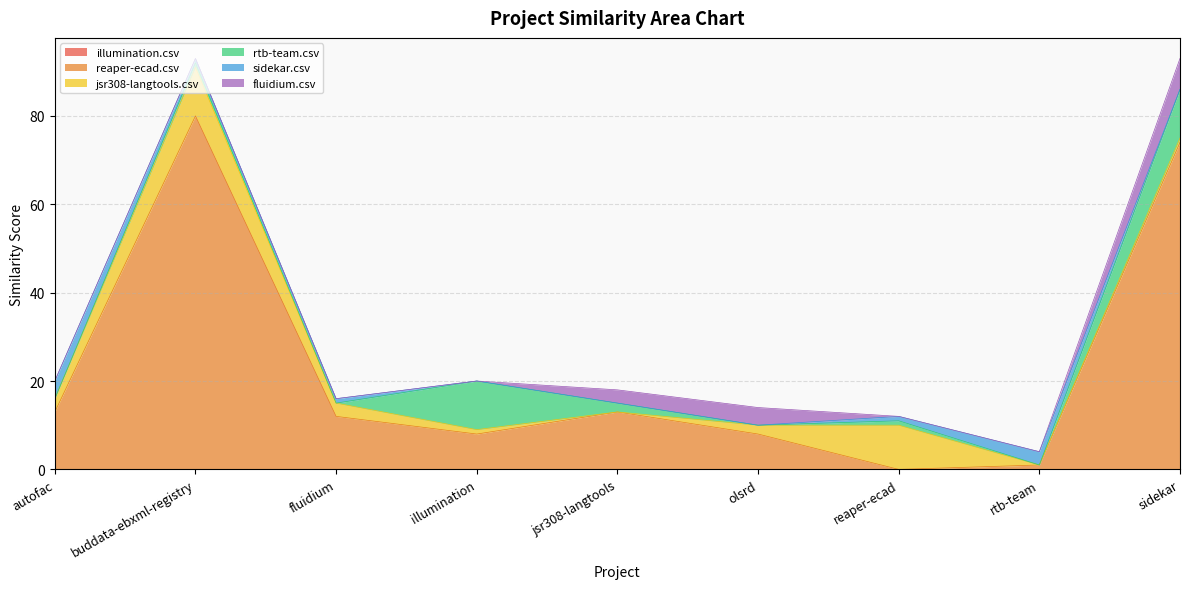

What are all the series names shown in the legend?

illumination.csv, reaper-ecad.csv, jsr308-langtools.csv, rtb-team.csv, sidekar.csv, fluidium.csv